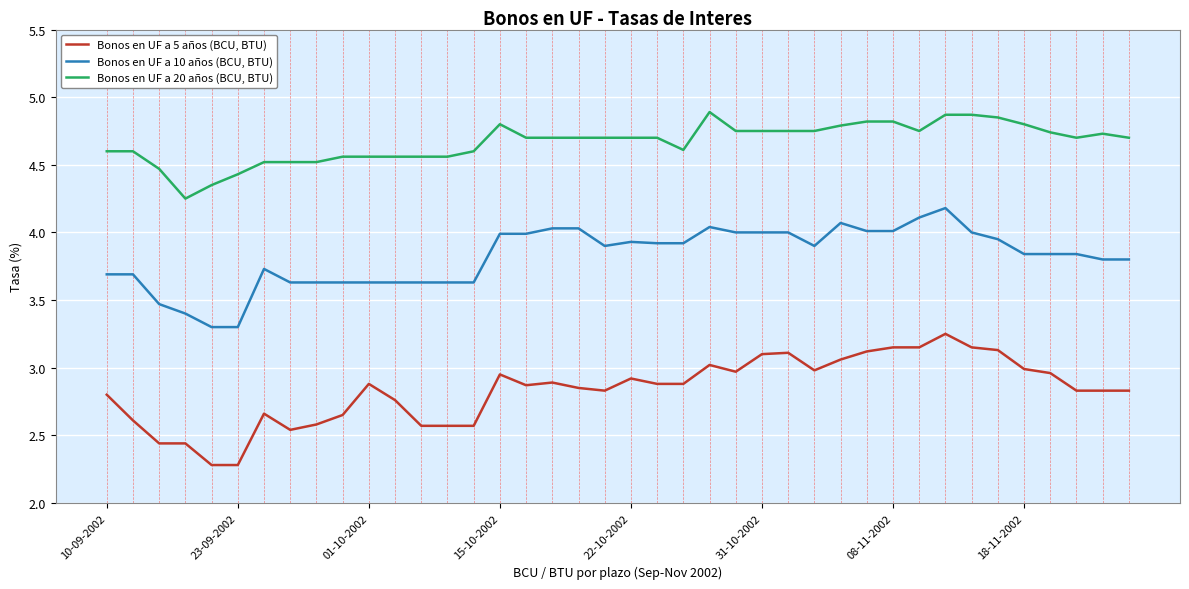

True or false: Bonos en UF a 20 años (BCU, BTU) and Bonos en UF a 10 años (BCU, BTU) cross at least once.

False